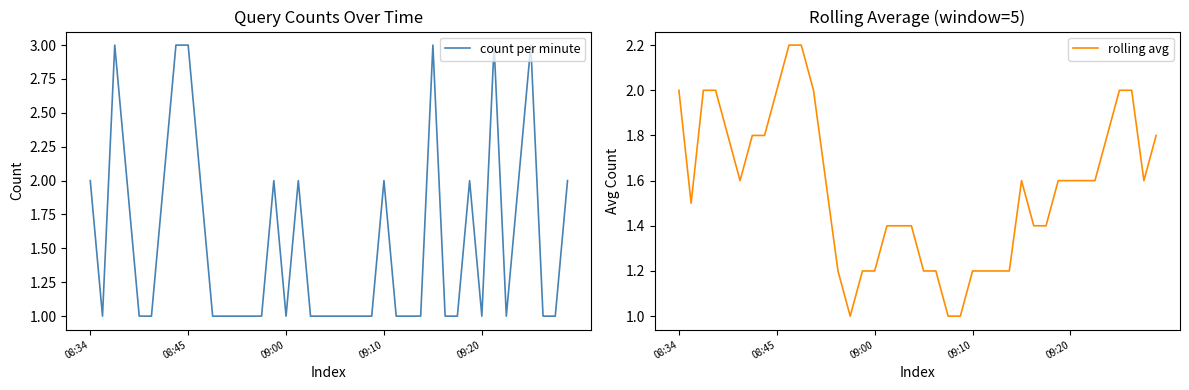

How many lines are shown in the chart?

2